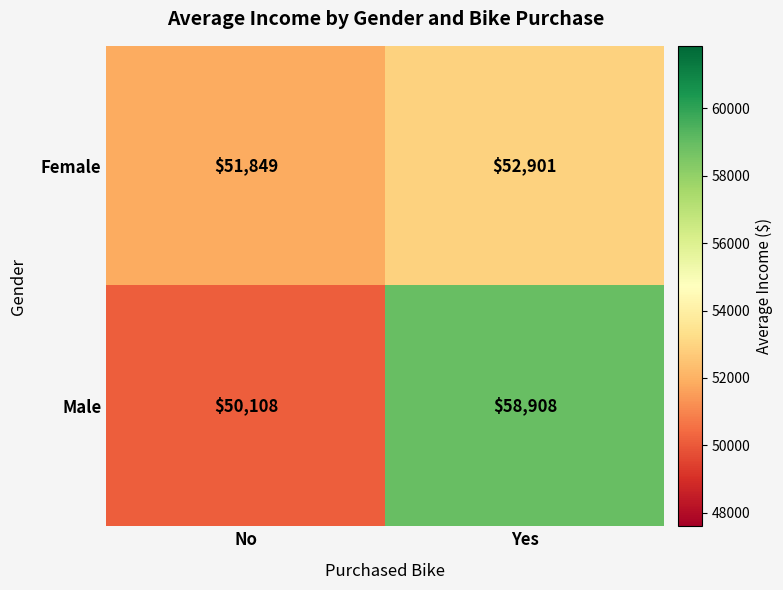

What is the average value of the Male series?

54508